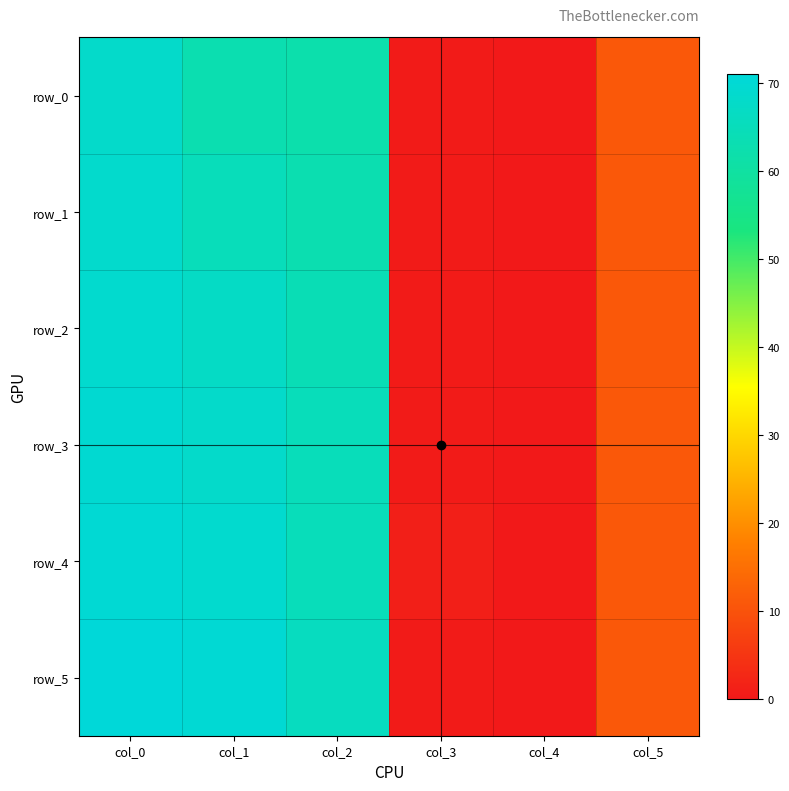

The row_2 series shows 18.9 at col_5. True or false?

False